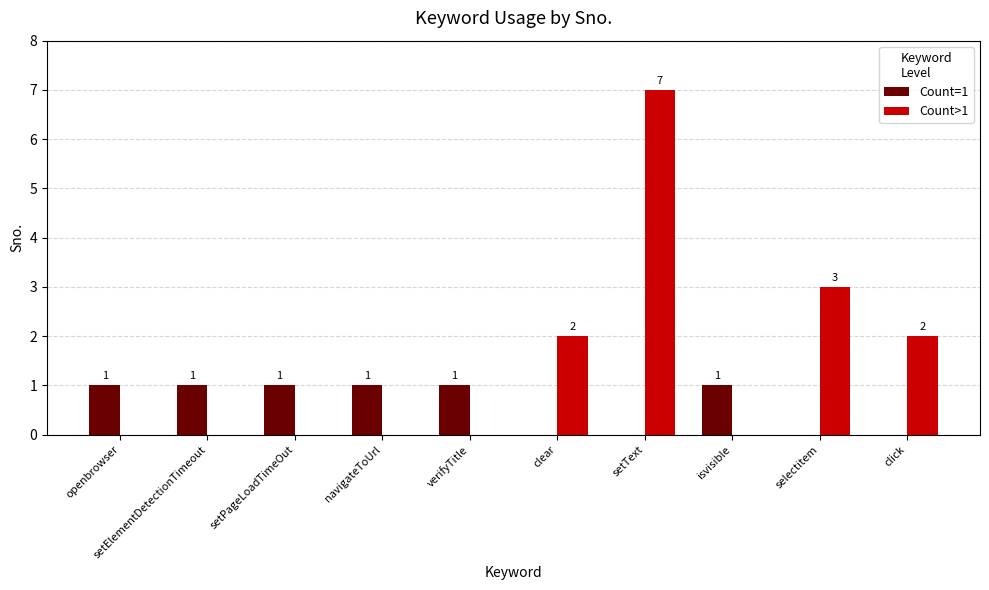

How many Count>1 values are between 0 and 2?

8